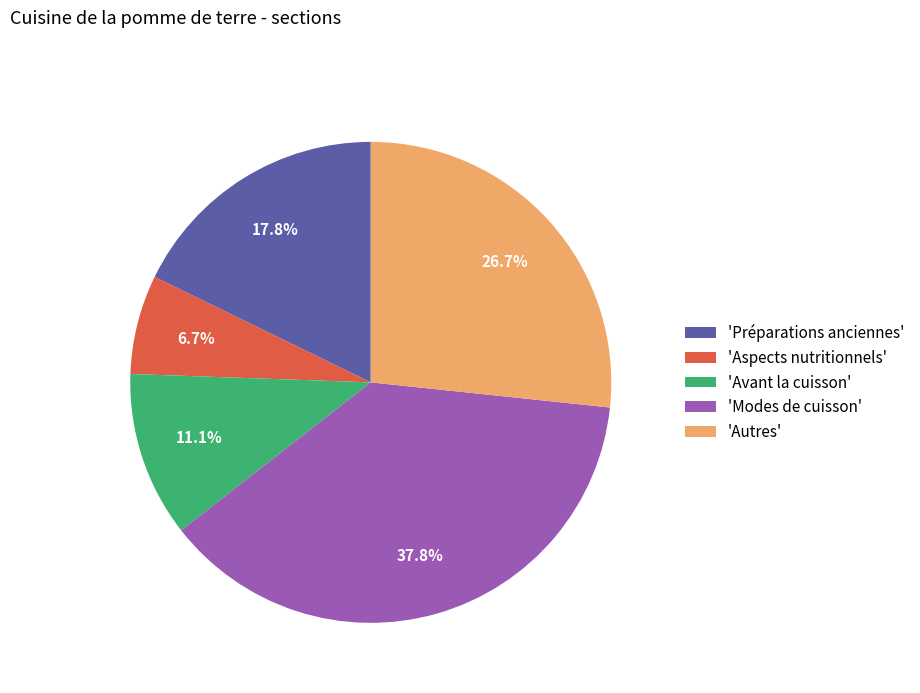

Is the sum of 'Préparations anciennes' and 'Autres' greater than half?

No